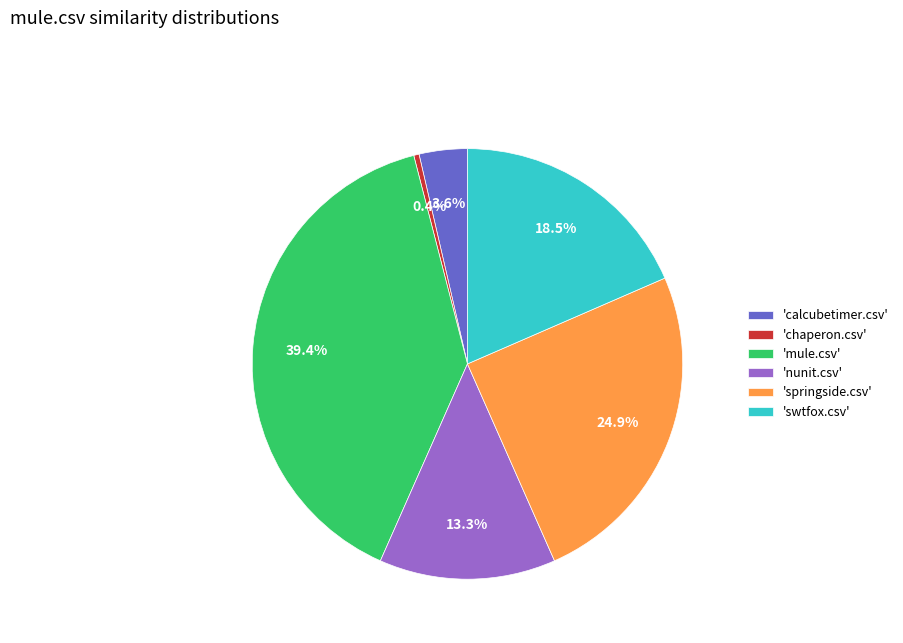

Rank the categories by value from highest to lowest.

'mule.csv', 'springside.csv', 'swtfox.csv', 'nunit.csv', 'calcubetimer.csv', 'chaperon.csv'